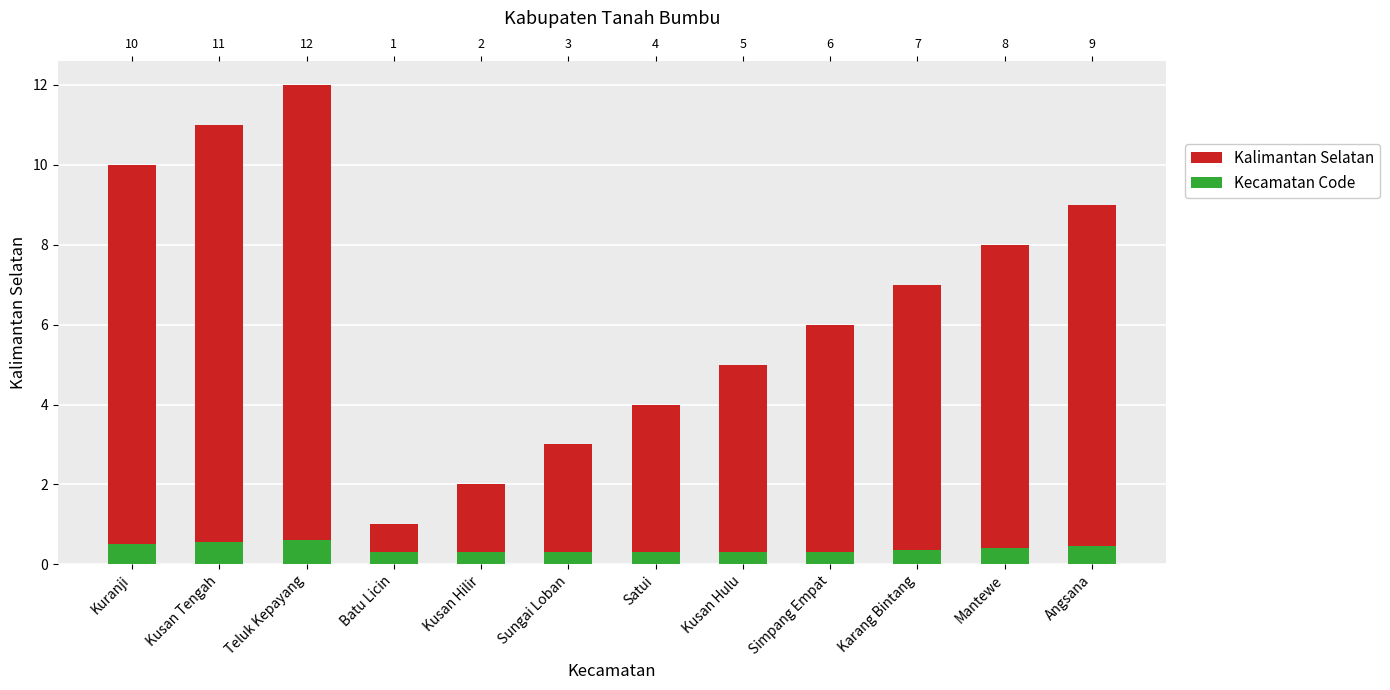

How many bars are there in each group?

2